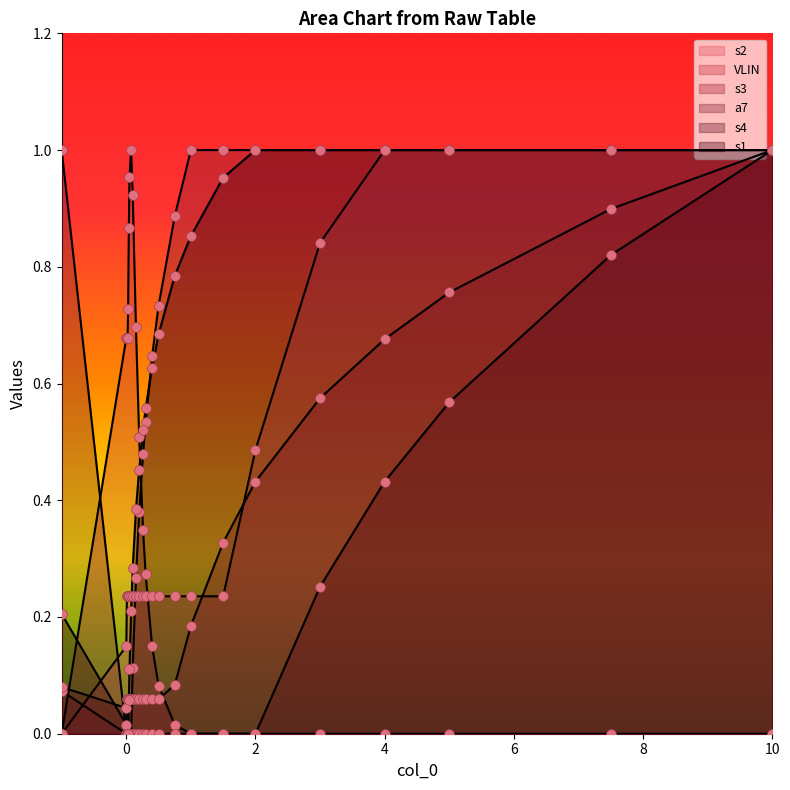

Which series contains the lowest Y value?

s2